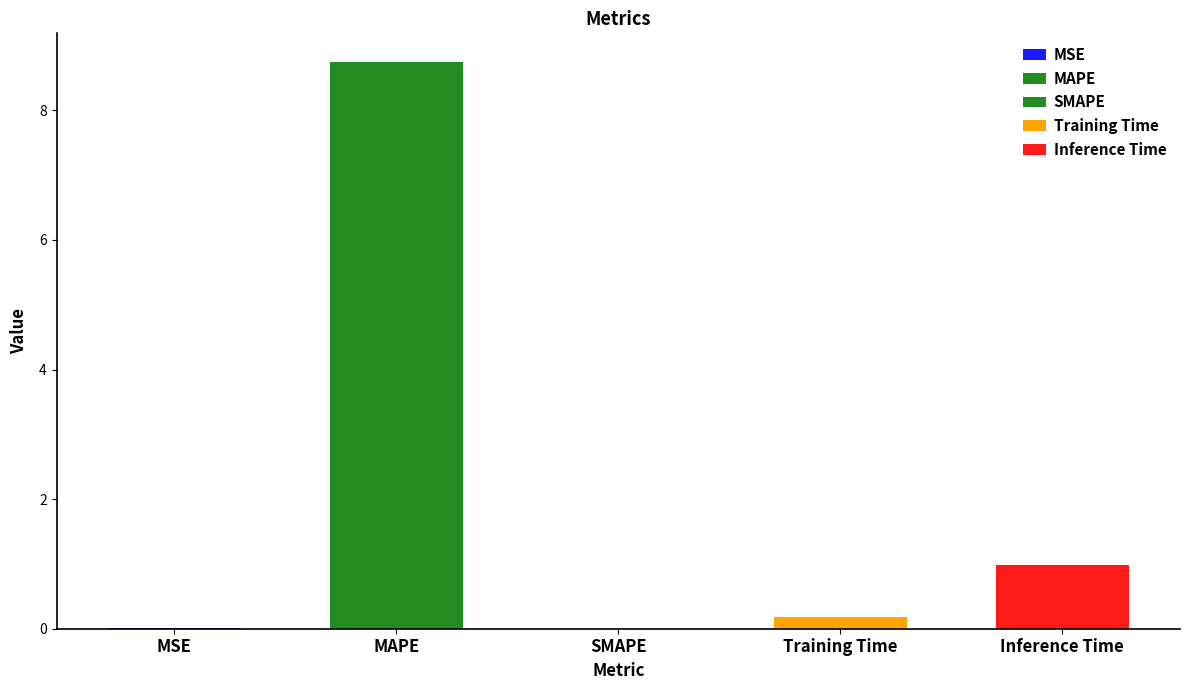

Does the chart contain any negative values?

No